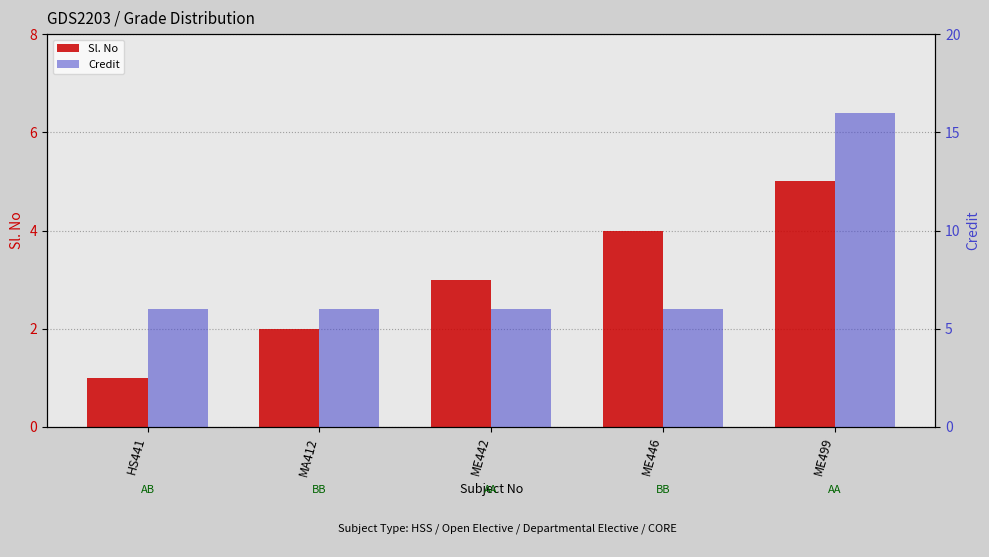

At which label is Sl. No closest to 3?

ME442